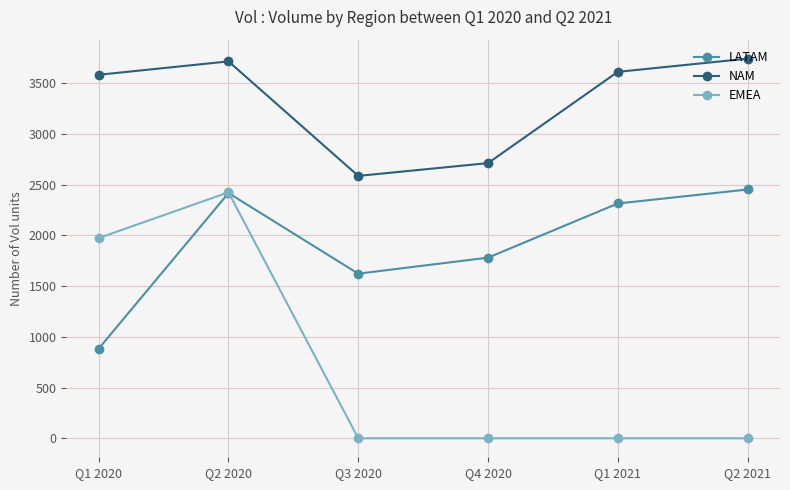

What position from the left is Q4 2020?

4